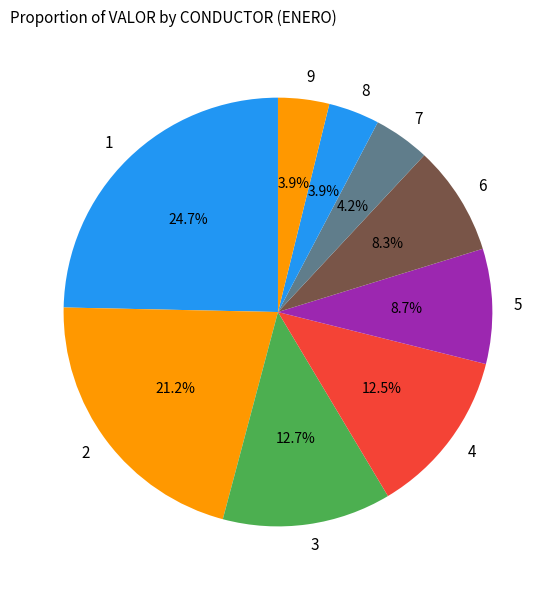

Does 7 account for over 50% of the chart?

No